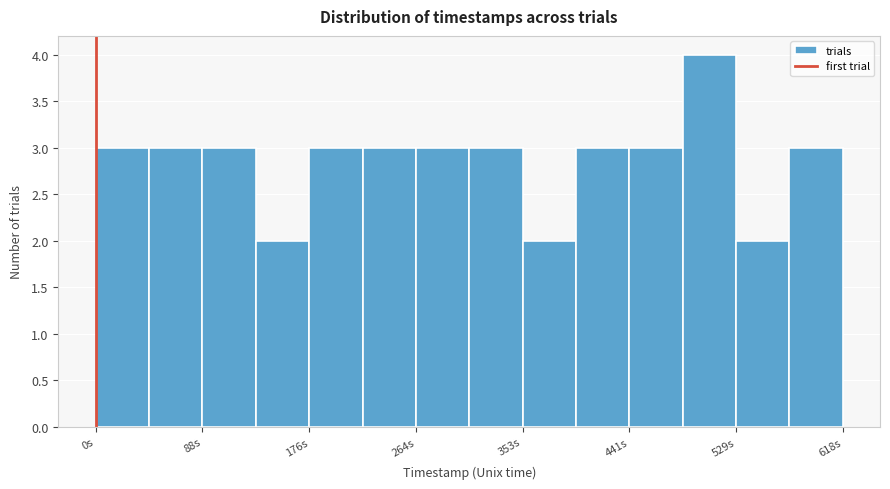

Over which range of the x-axis is the bar tallest?

490 to 530